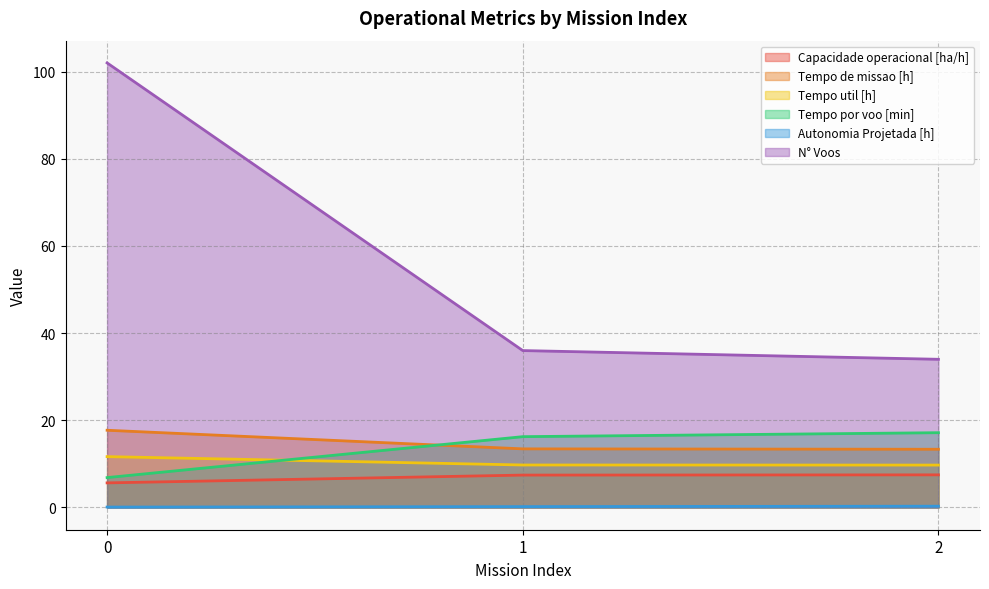

Between 2 and 1, which is larger?

2